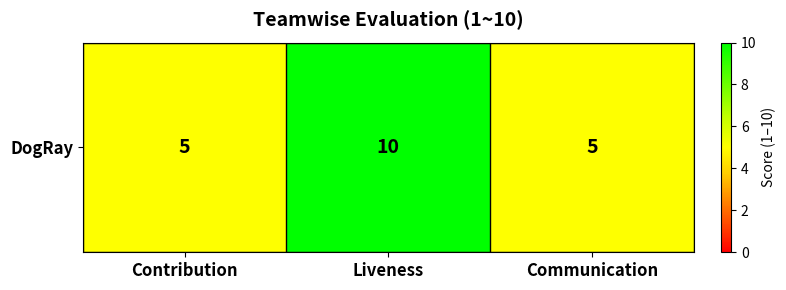

List the labels in order of value, largest first.

Liveness, Contribution, Communication